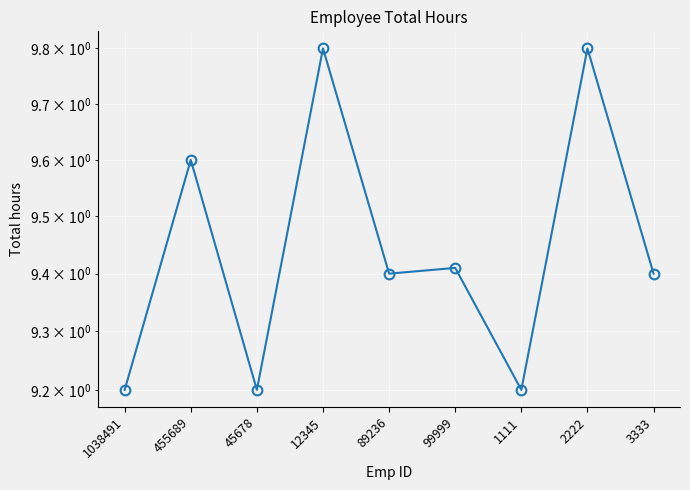

At which category does the chart reach its peak across all series?

12345